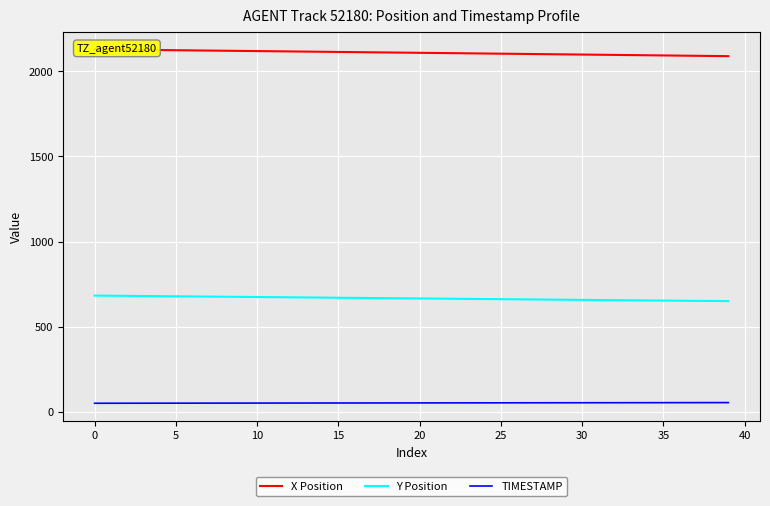

Rank the series by their average value, from highest to lowest.

X Position, Y Position, TIMESTAMP